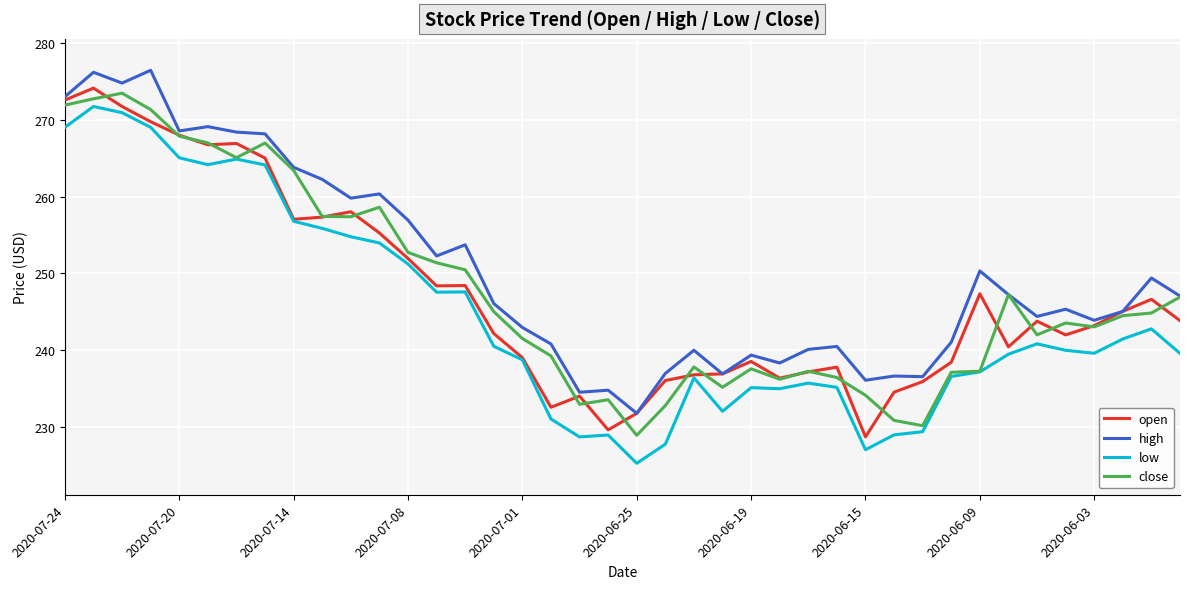

What is the highest value of the high series?

276.4